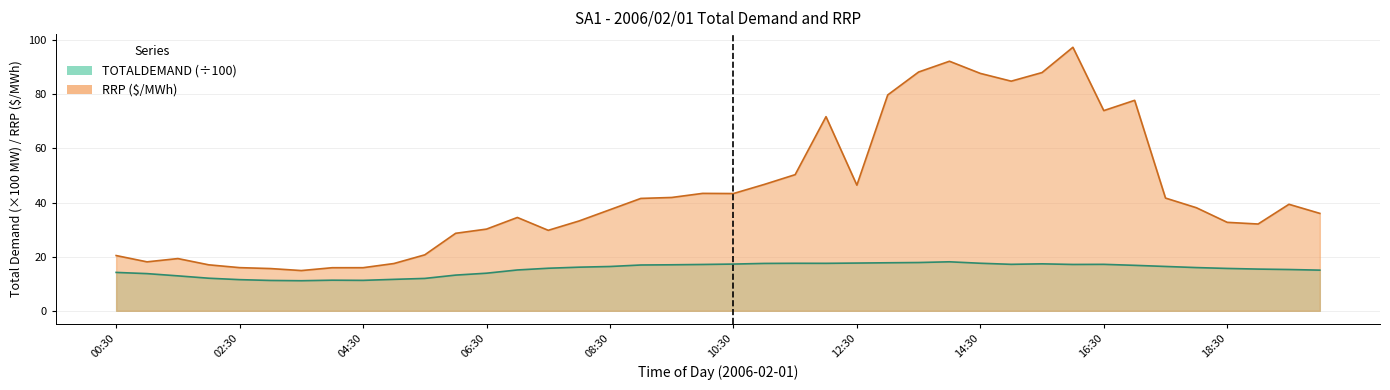

What are all the series names shown in the legend?

TOTALDEMAND, RRP